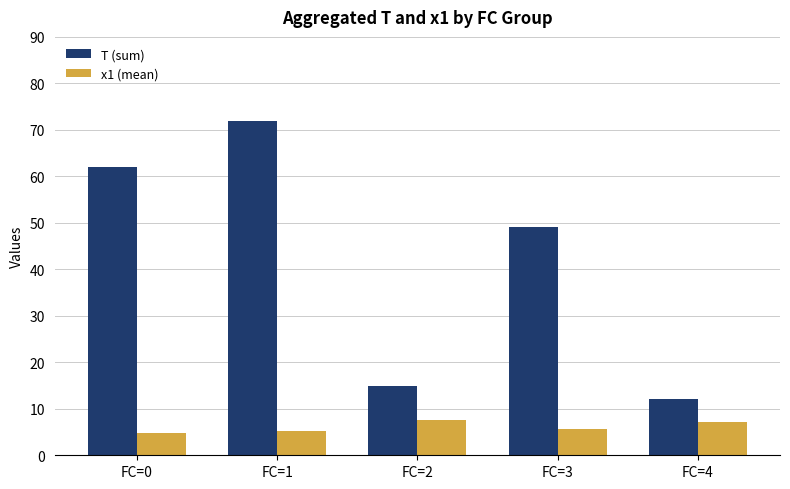

What is the difference between the highest and lowest values at FC=3?

43.3